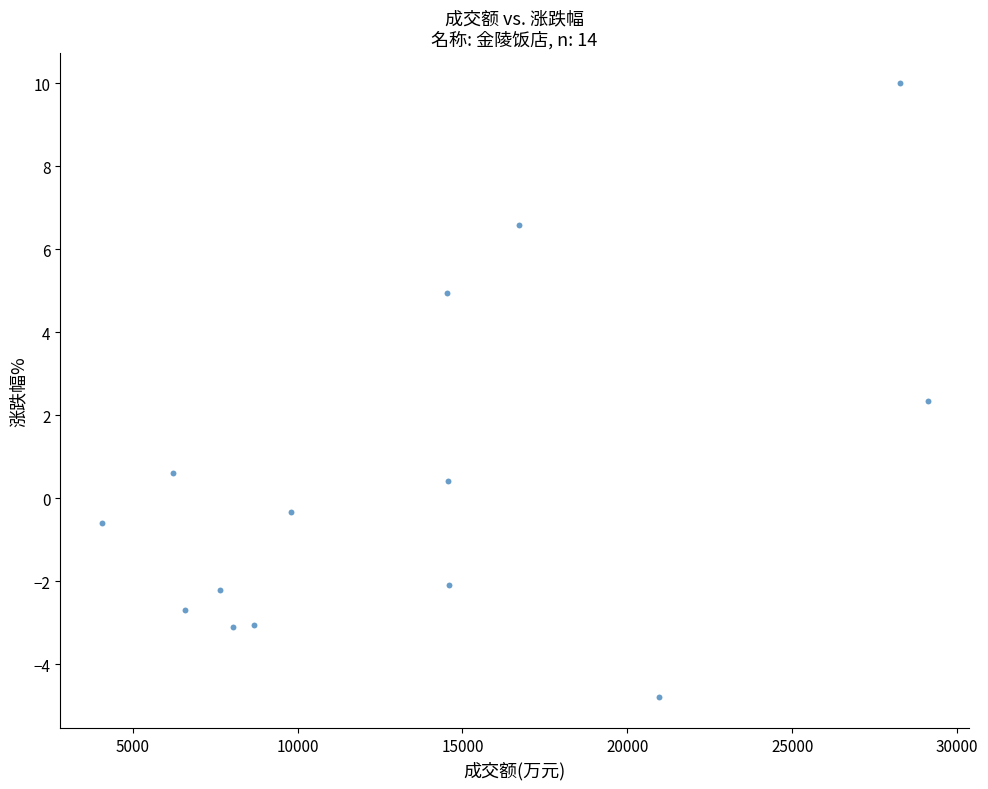

What Y value in the scatter plot is closest to 2?

2.4